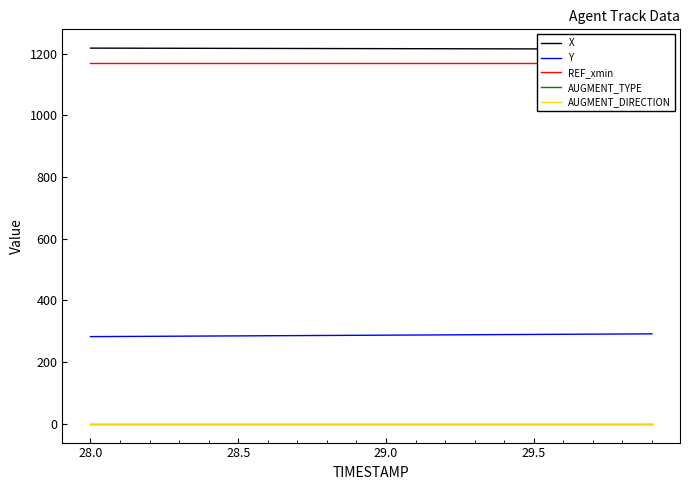

True or false: Y and X intersect in this chart.

False